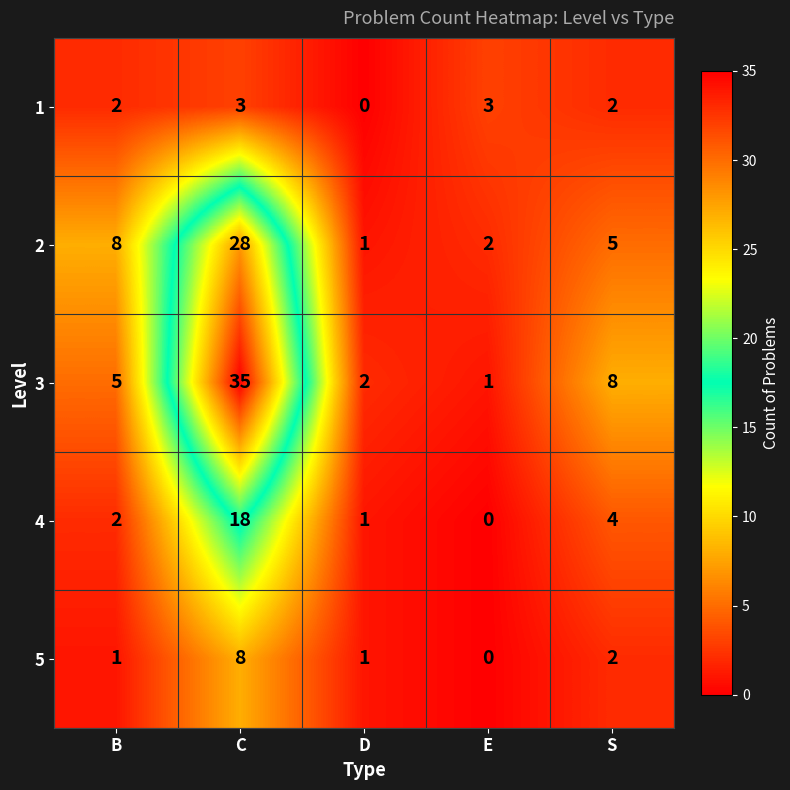

What is the total value across all series at D?

5